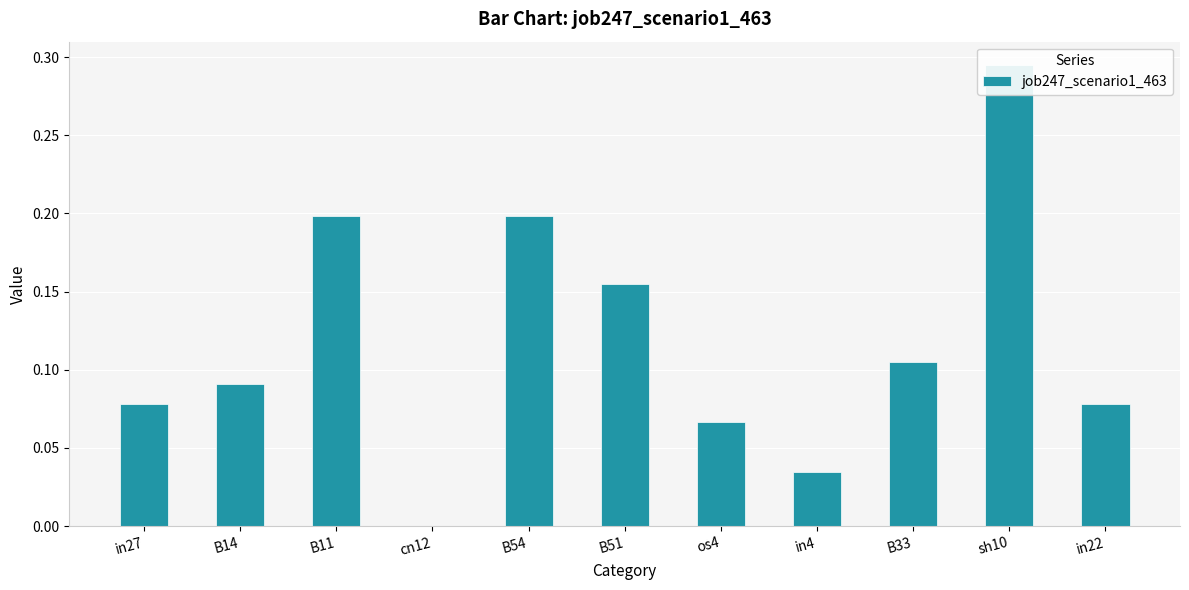

List the labels in order of value, smallest first.

cn12, in4, os4, in27, in22, B14, B33, B51, B11, B54, sh10